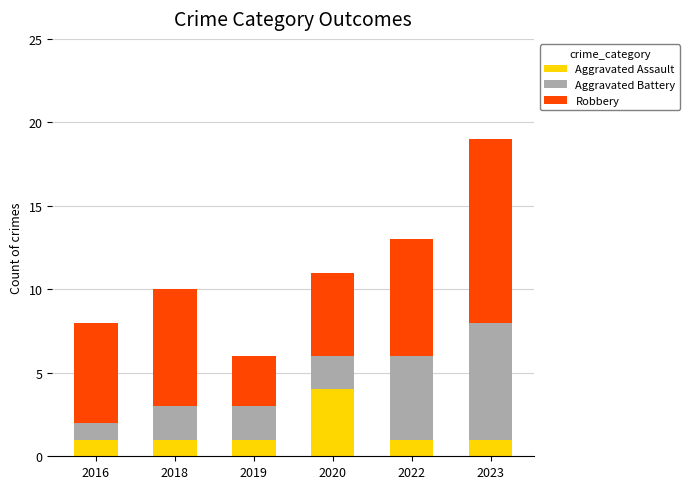

What are all the series names shown in the legend?

Aggravated Assault, Aggravated Battery, Robbery